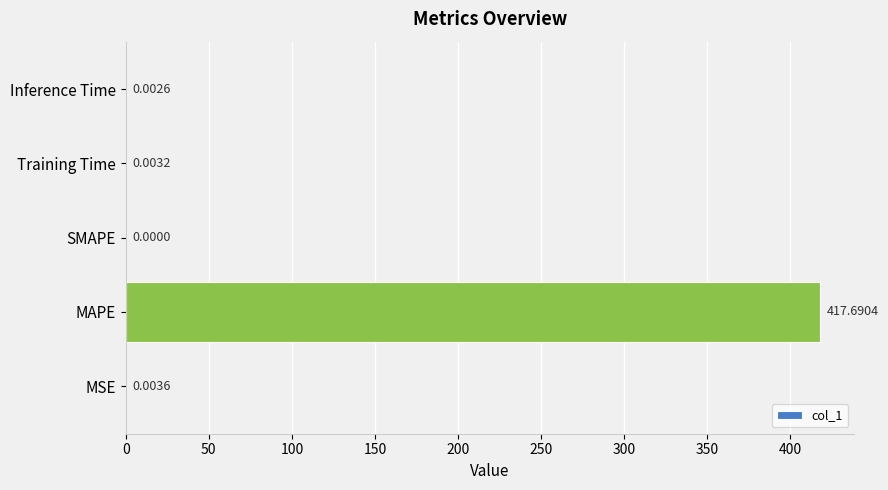

What is the change in value from MAPE to Training Time?

-417.7